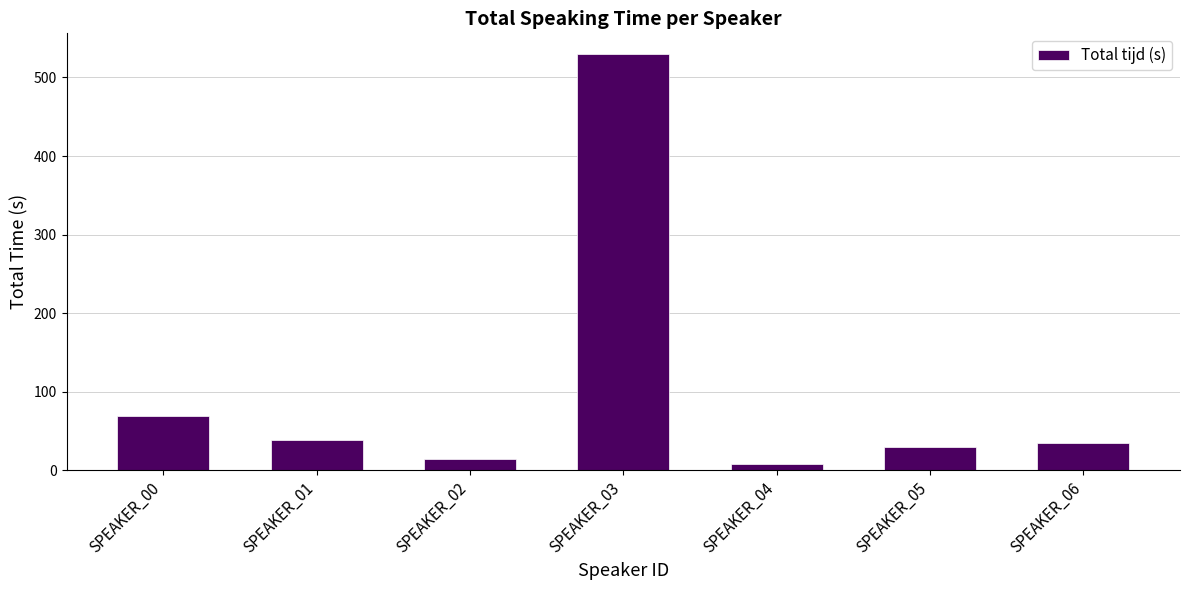

Where is the data nearest to the value 268?

SPEAKER_00